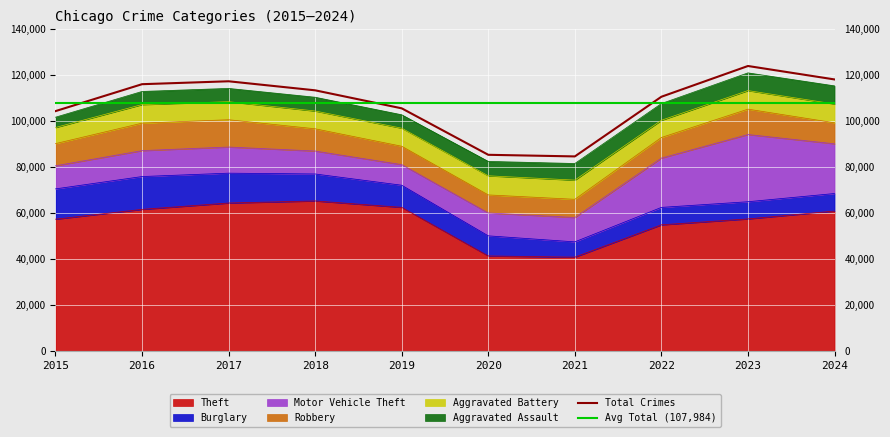

Between 2016 and 2019, which is larger?

2019